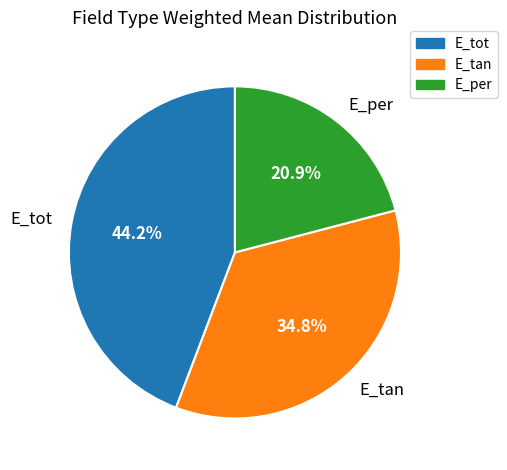

Do E_per and E_tot together represent more than half of the pie?

Yes